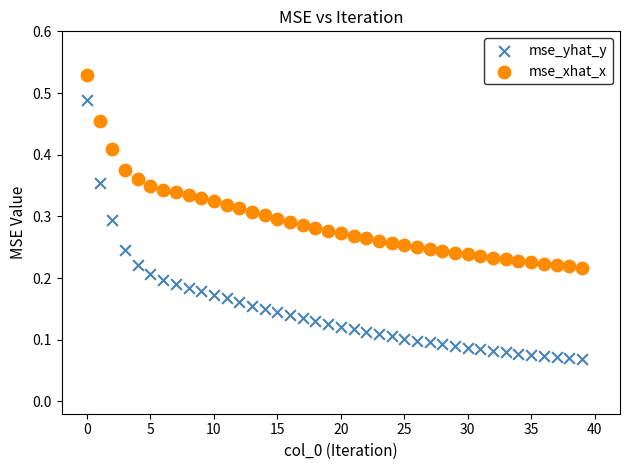

Which series has the widest spread of Y values?

mse_yhat_y